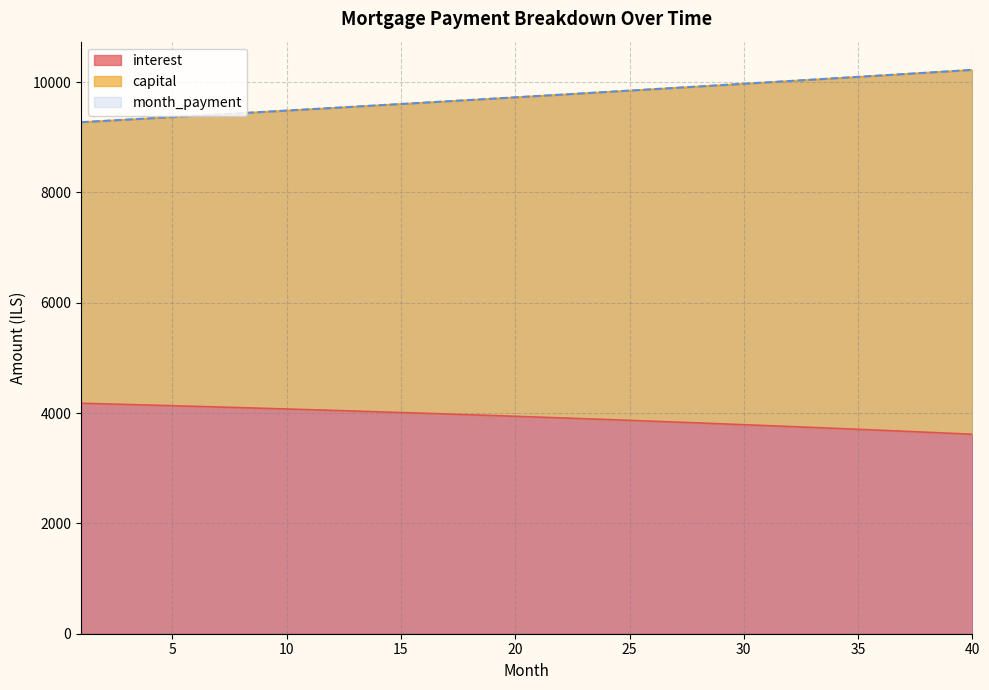

Between 9 and 10, which series saw the biggest shift?

capital